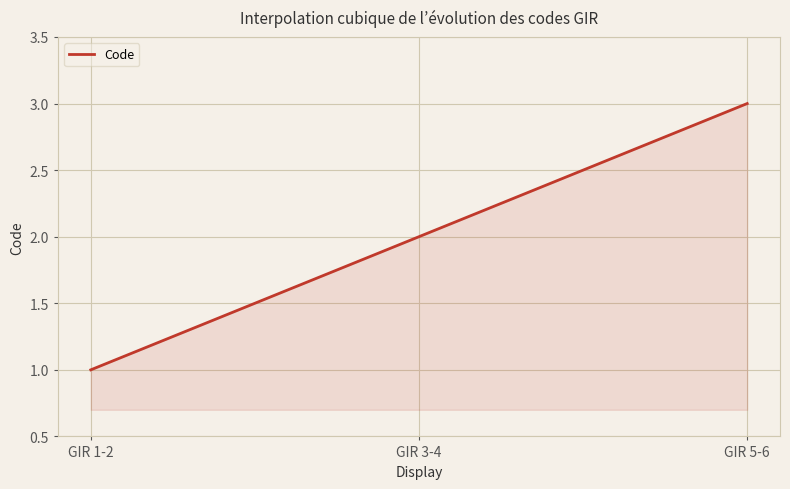

List the labels in order of value, smallest first.

GIR 1-2, GIR 3-4, GIR 5-6